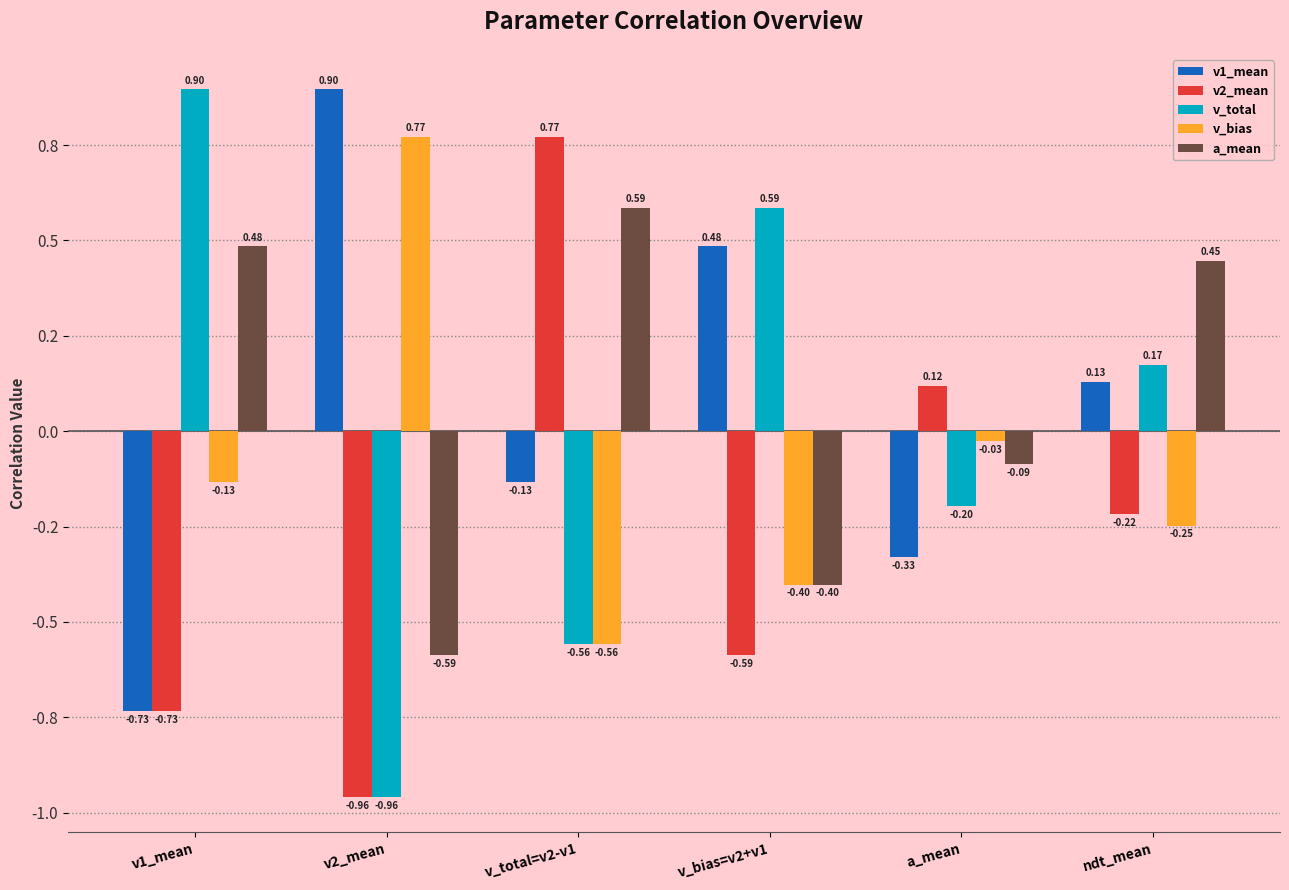

Rank the categories by v_bias value from lowest to highest.

v_total=v2-v1, v_bias=v2+v1, ndt_mean, v1_mean, a_mean, v2_mean